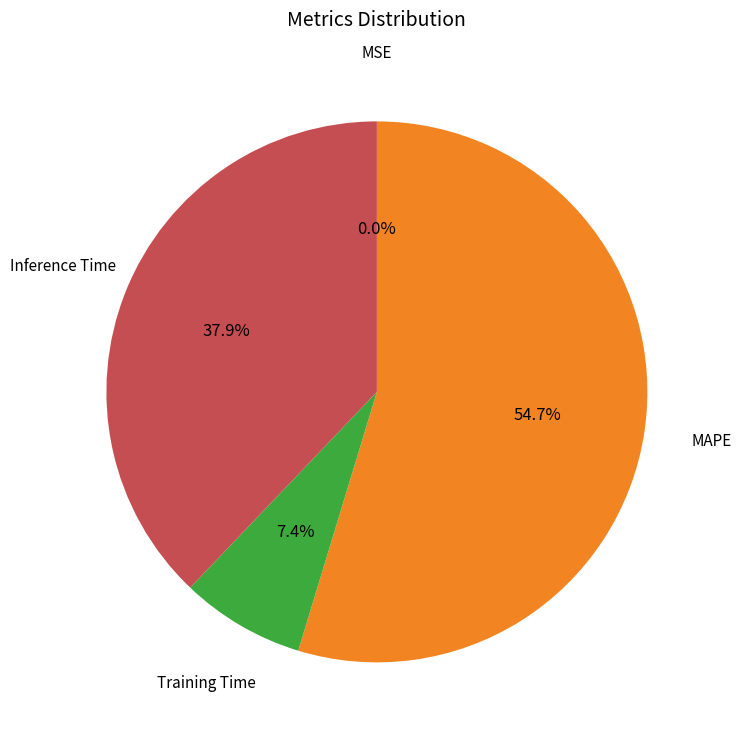

Is there a majority slice in this chart?

Yes